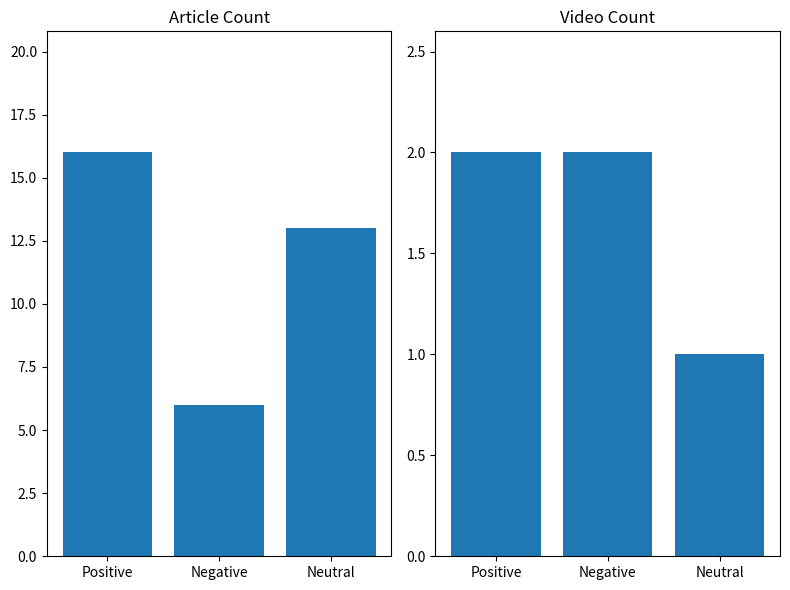

What are all the series names shown in the legend?

Article, Video